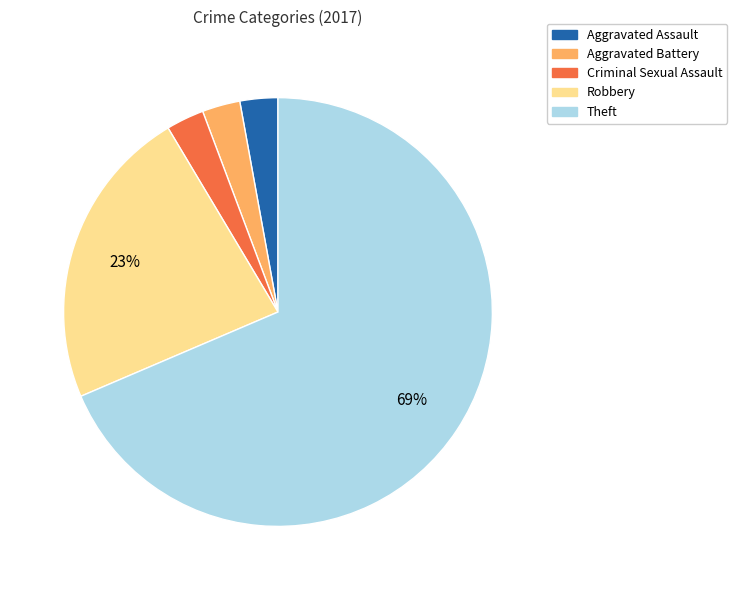

How many segments does this pie chart have?

5